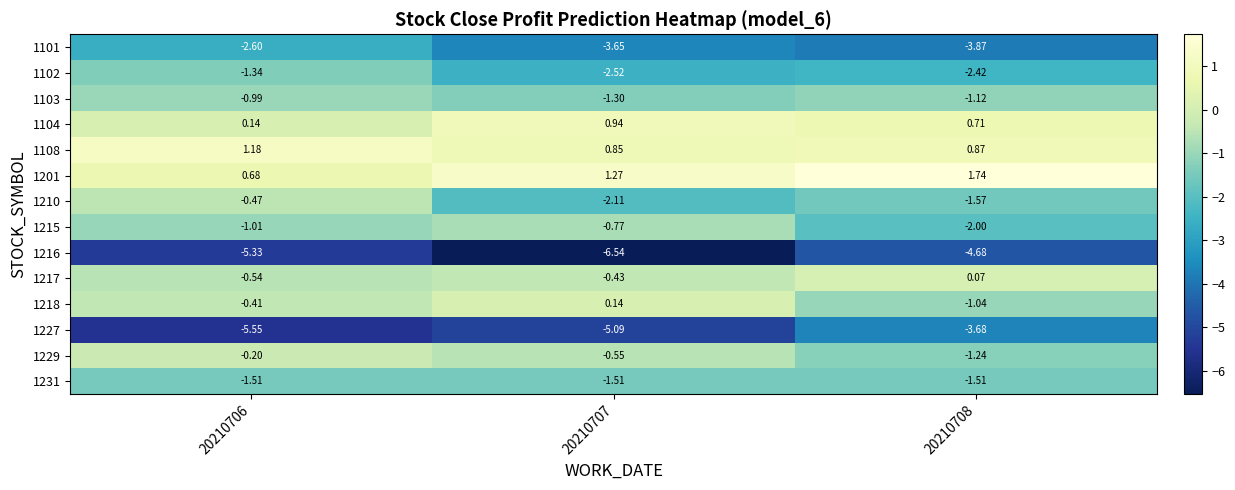

List the series in order of their peak value, highest first.

1201, 1108, 1104, 1218, 1217, 1229, 1210, 1215, 1103, 1102, 1231, 1101, 1227, 1216